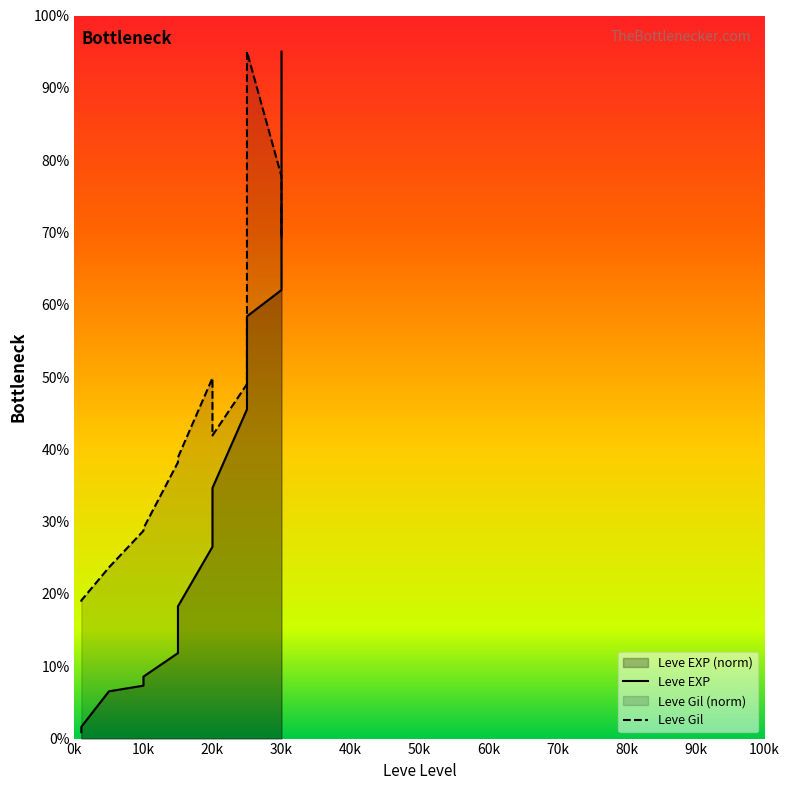

Is the value of Leve EXP at 5 greater than the value of Leve Gil at 30?

No